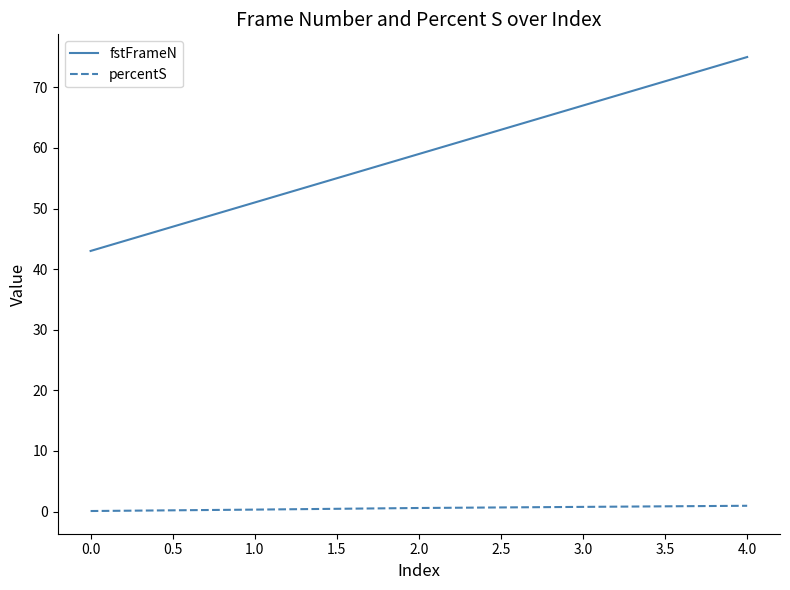

Is it true that fstFrameN equals 43.0 at 0.0?

True